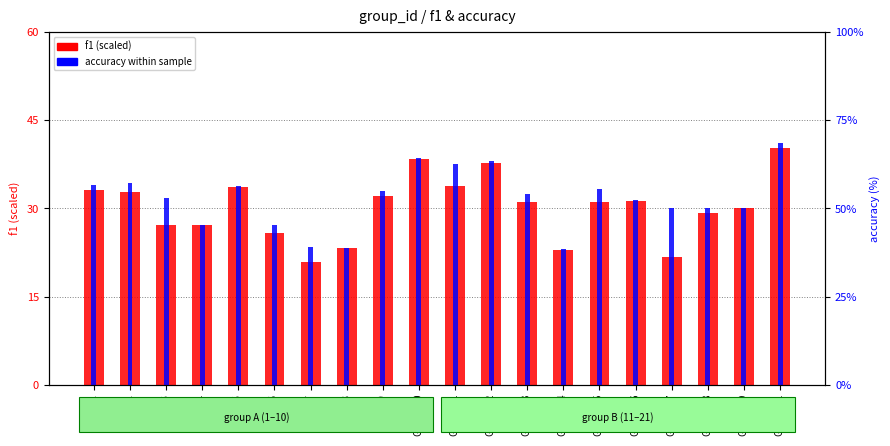

Reading left to right, what are all the values shown in this chart?

f1 (scaled): Group 1=33.1	Group 2=32.7	Group 3=27.1	Group 4=27.2	Group 5=33.6	Group 6=25.8	Group 7=20.8	Group 8=23.2	Group 9=32.1	Group 10=38.5	Group 11=33.8	Group 12=37.8	Group 13=31.0	Group 14=23.0	Group 15=31.1	Group 16=31.2	Group 17=21.7	Group 18=29.2	Group 19=30.0	Group 21=40.2
accuracy within sample: Group 1=56.5	Group 2=57.1	Group 3=53.0	Group 4=45.3	Group 5=56.2	Group 6=45.3	Group 7=39.1	Group 8=38.9	Group 9=55.0	Group 10=64.3	Group 11=62.5	Group 12=63.3	Group 13=54.0	Group 14=38.5	Group 15=55.6	Group 16=52.3	Group 17=50.0	Group 18=50.0	Group 19=50.0	Group 21=68.4